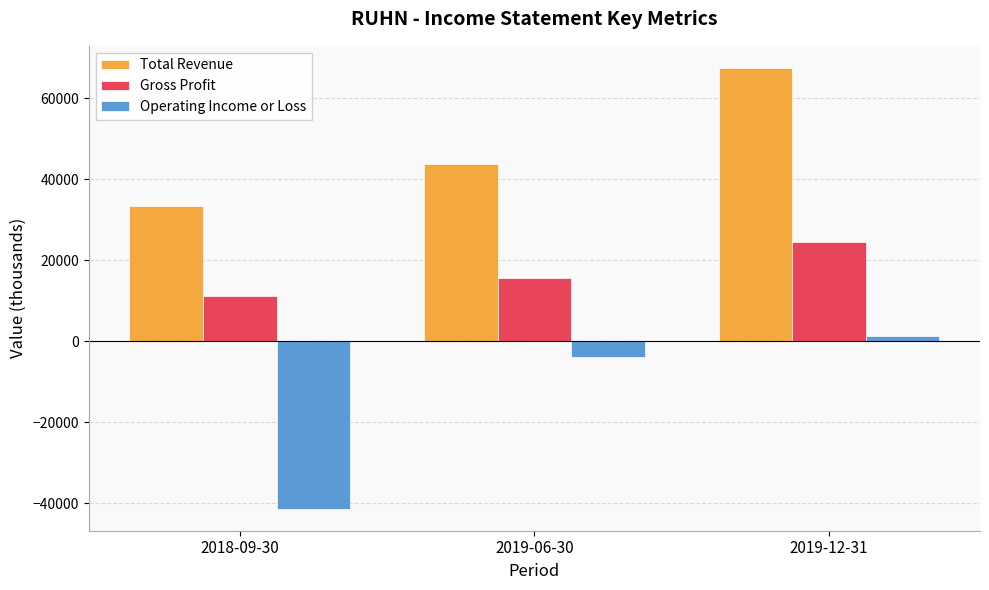

Reading left to right, extract all data points from this chart.

Total Revenue: 2018-09-30=33300	2019-06-30=43800	2019-12-31=67500
Gross Profit: 2018-09-30=11300	2019-06-30=15600	2019-12-31=24500
Operating Income or Loss: 2018-09-30=-41300	2019-06-30=-3900	2019-12-31=1200